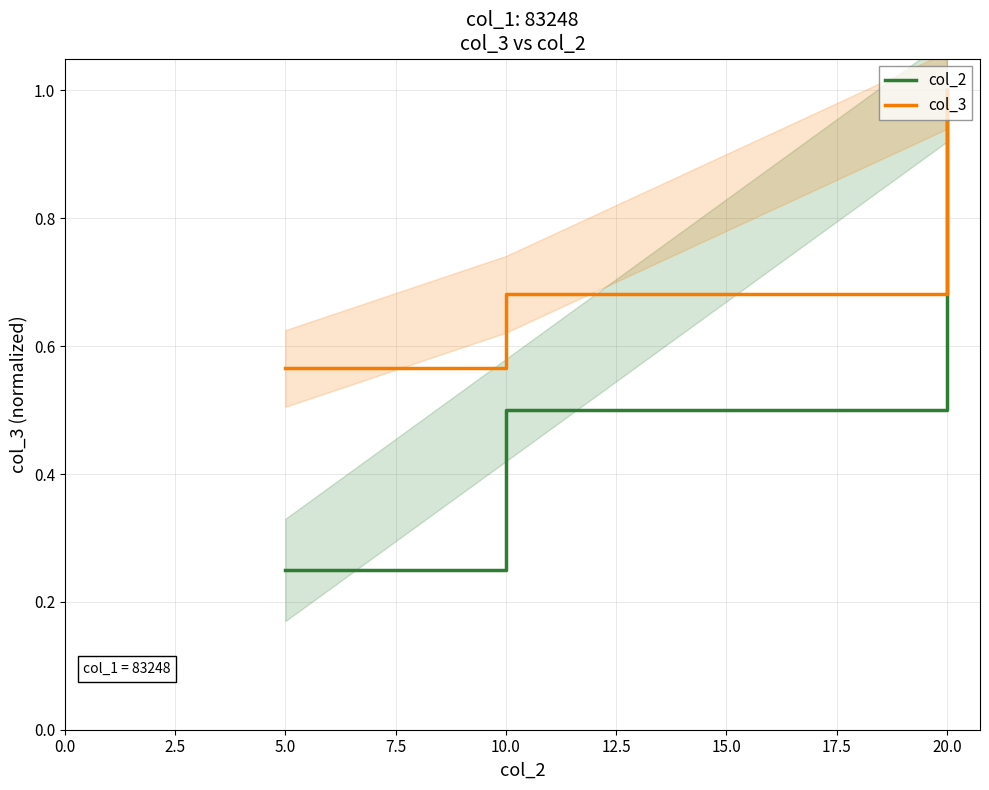

What is the difference between the second highest and minimum values in the col_2 series?

0.2